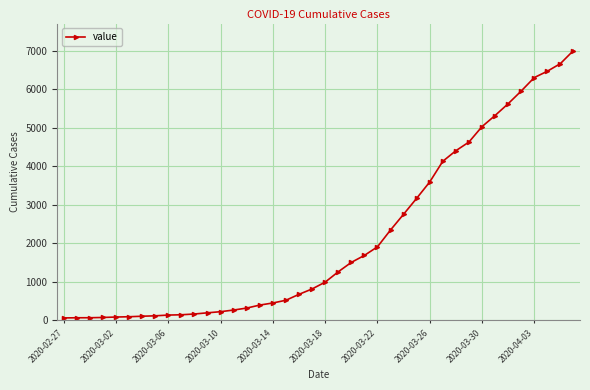

What is the greatest value displayed?

7003